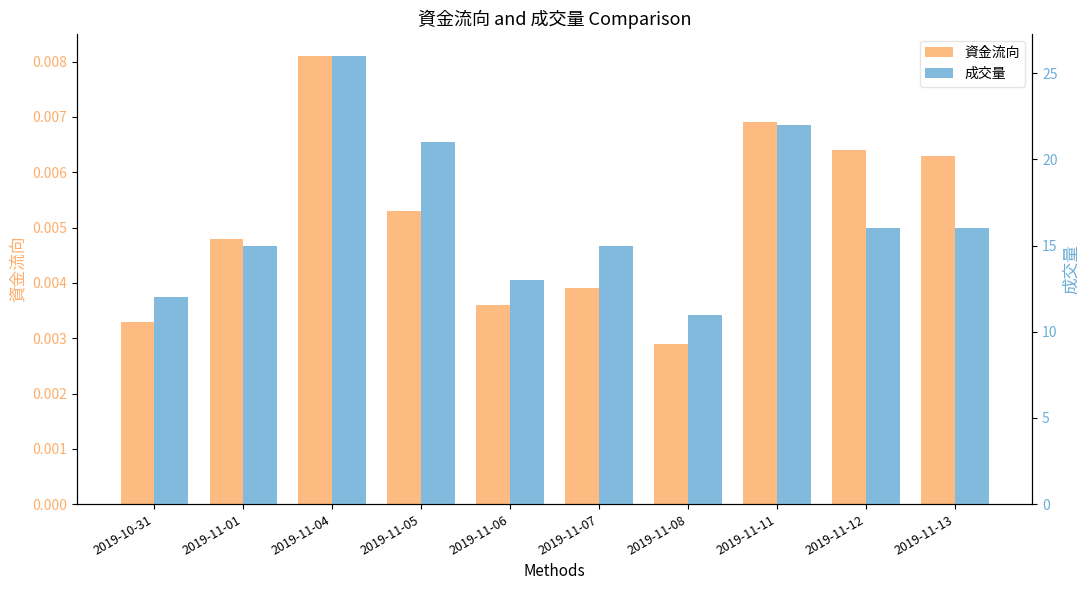

At which category does the chart reach its minimum across all series?

2019-11-08